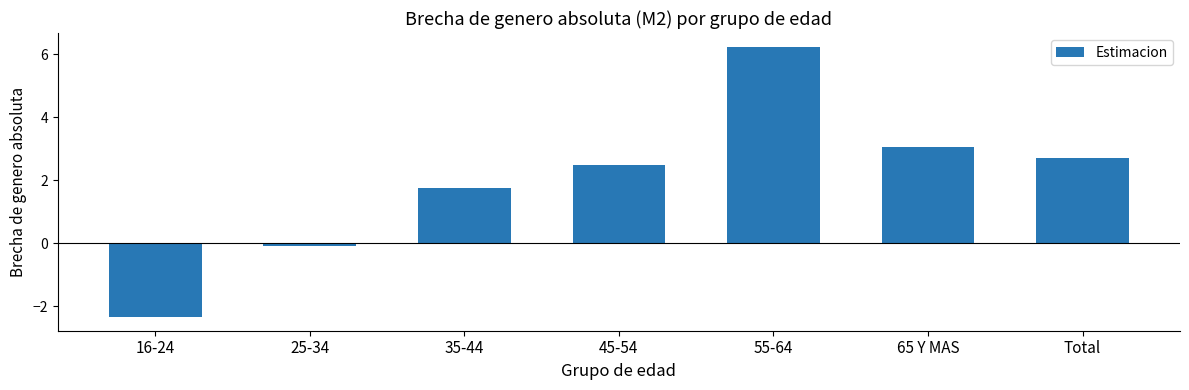

Which category has the lowest value across all series?

16-24